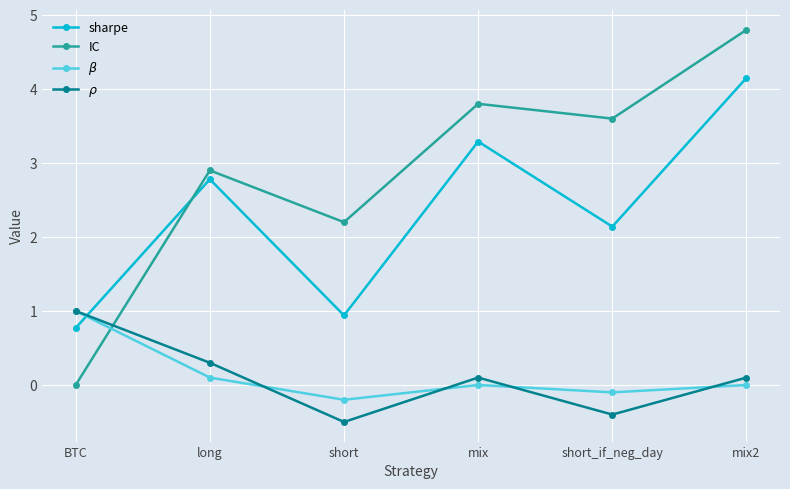

What is the label of the 5th point from the left?

short_if_neg_day